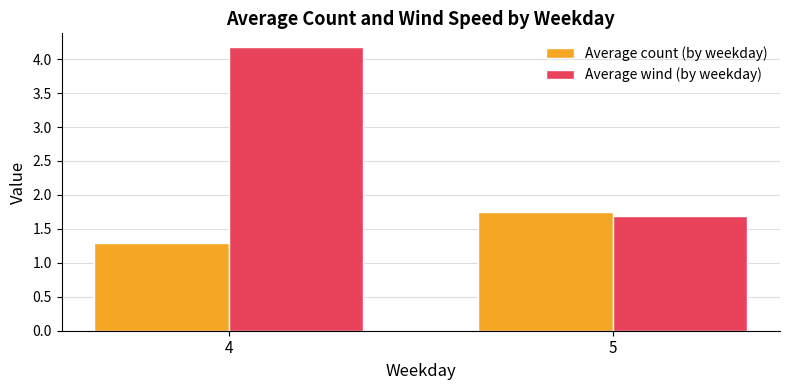

At which category is the sum across all series the highest?

4